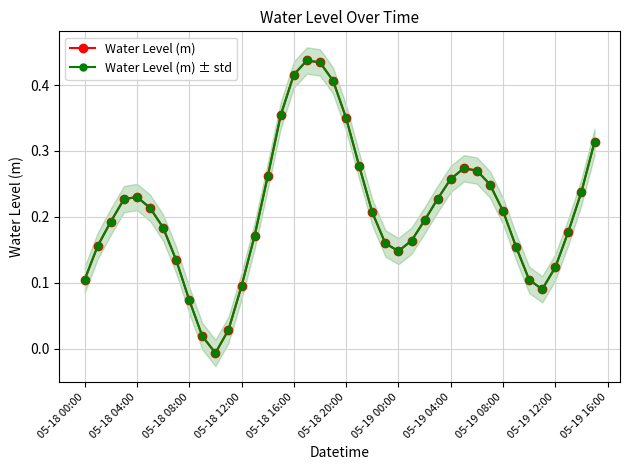

Rank the series by their maximum value, from lowest to highest.

Water Level (m), Water Level (m) ± std